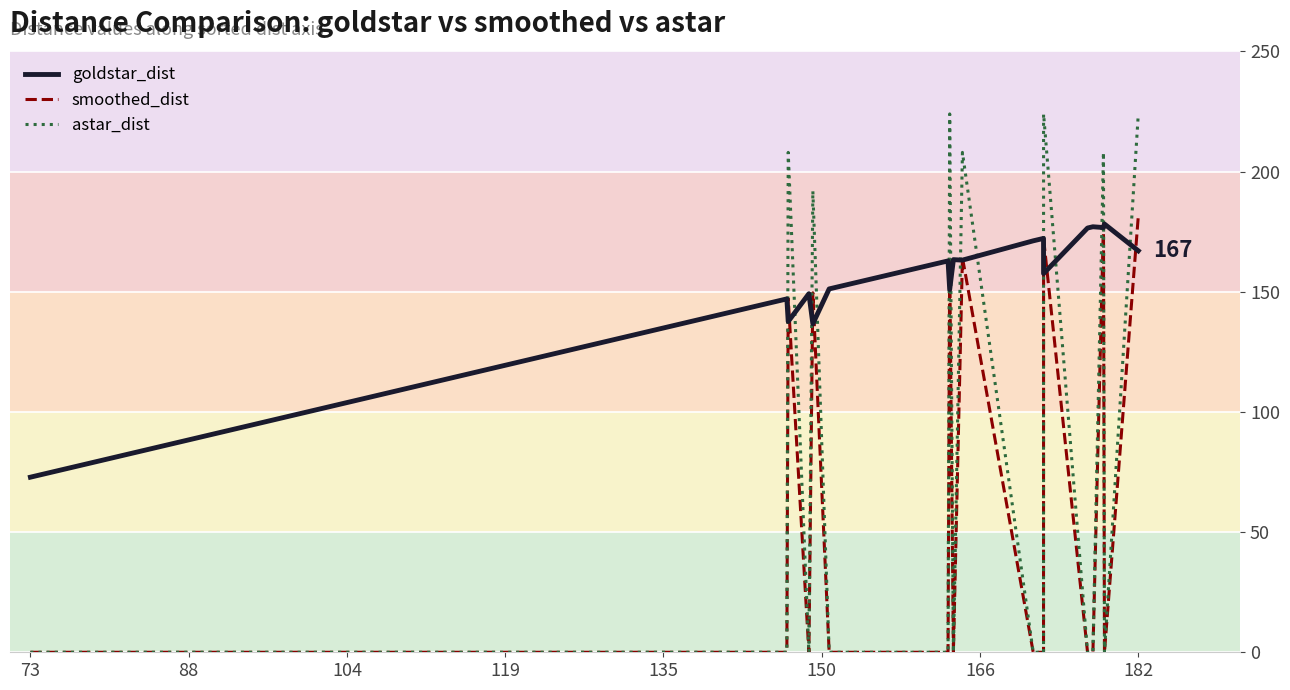

Which series has the largest total across all categories?

goldstar_dist